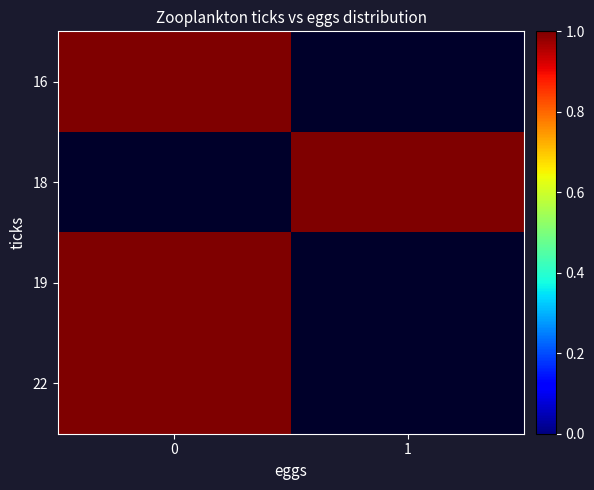

Reading right to left, extract all data points from this chart.

row_0: 0	1
row_1: 1	0
row_2: 0	1
row_3: 0	1